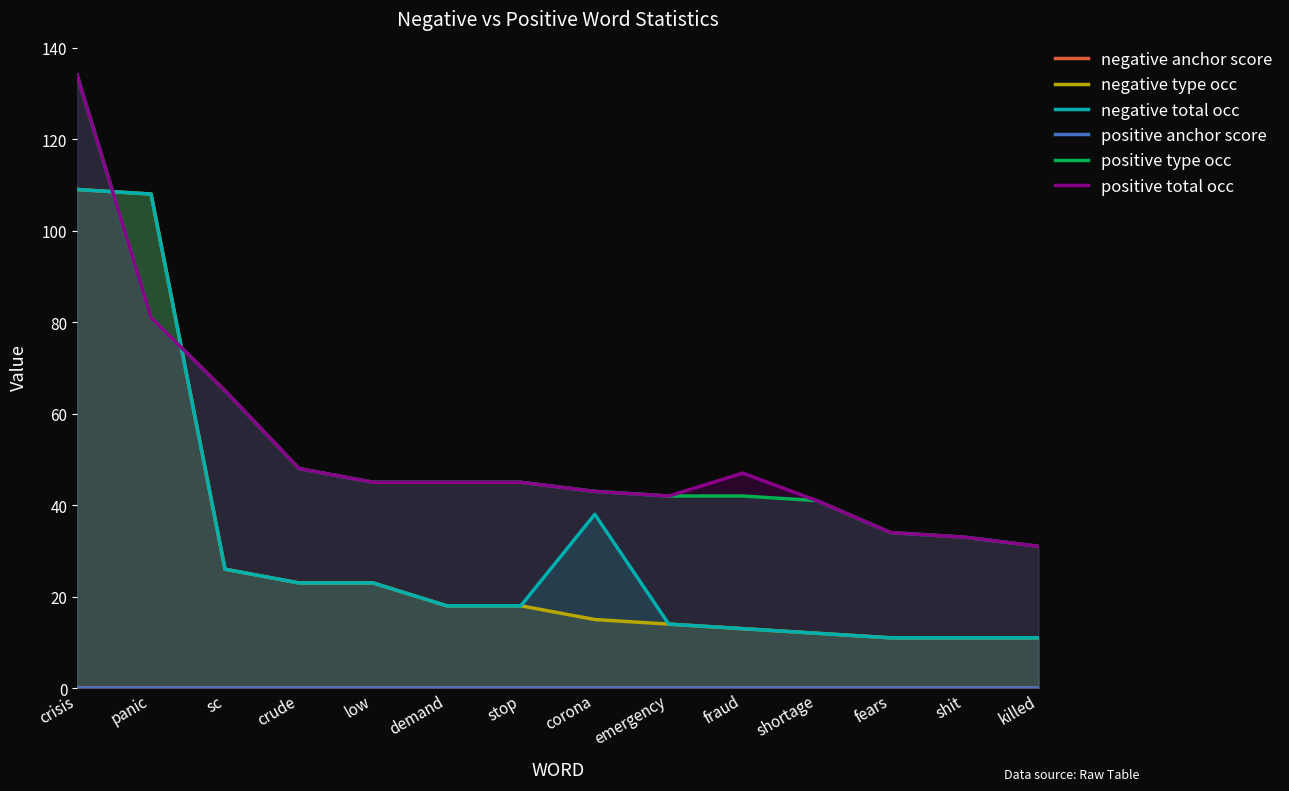

What is the difference between the highest and lowest values at emergency?

42.0